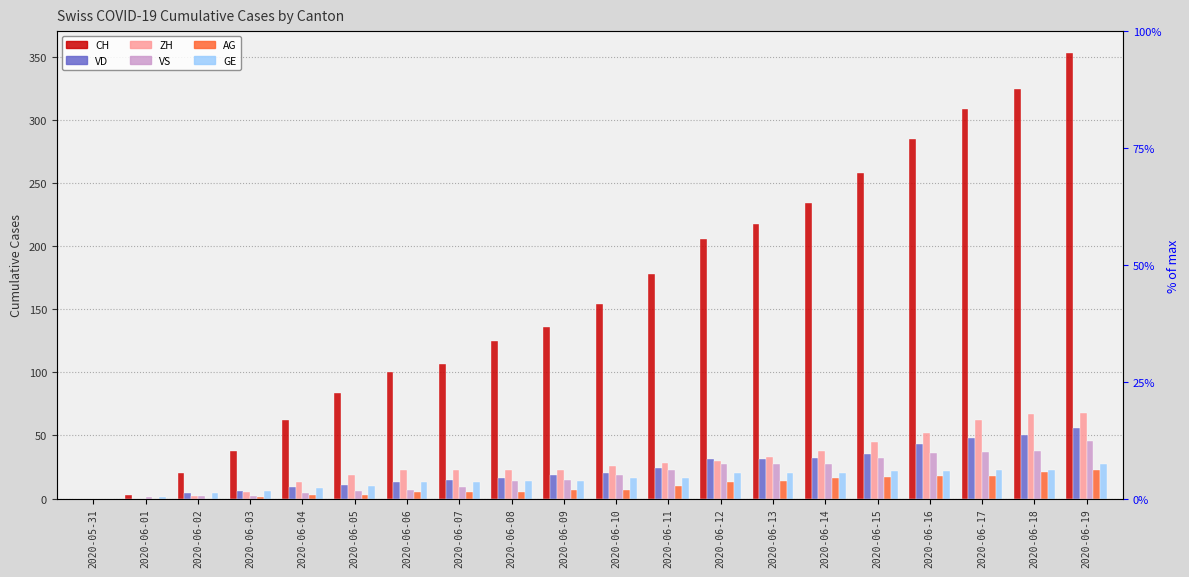

List the labels in order of VD value, largest first.

2020-06-19, 2020-06-18, 2020-06-17, 2020-06-16, 2020-06-15, 2020-06-14, 2020-06-12, 2020-06-13, 2020-06-11, 2020-06-10, 2020-06-09, 2020-06-08, 2020-06-07, 2020-06-06, 2020-06-05, 2020-06-04, 2020-06-03, 2020-06-02, 2020-05-31, 2020-06-01